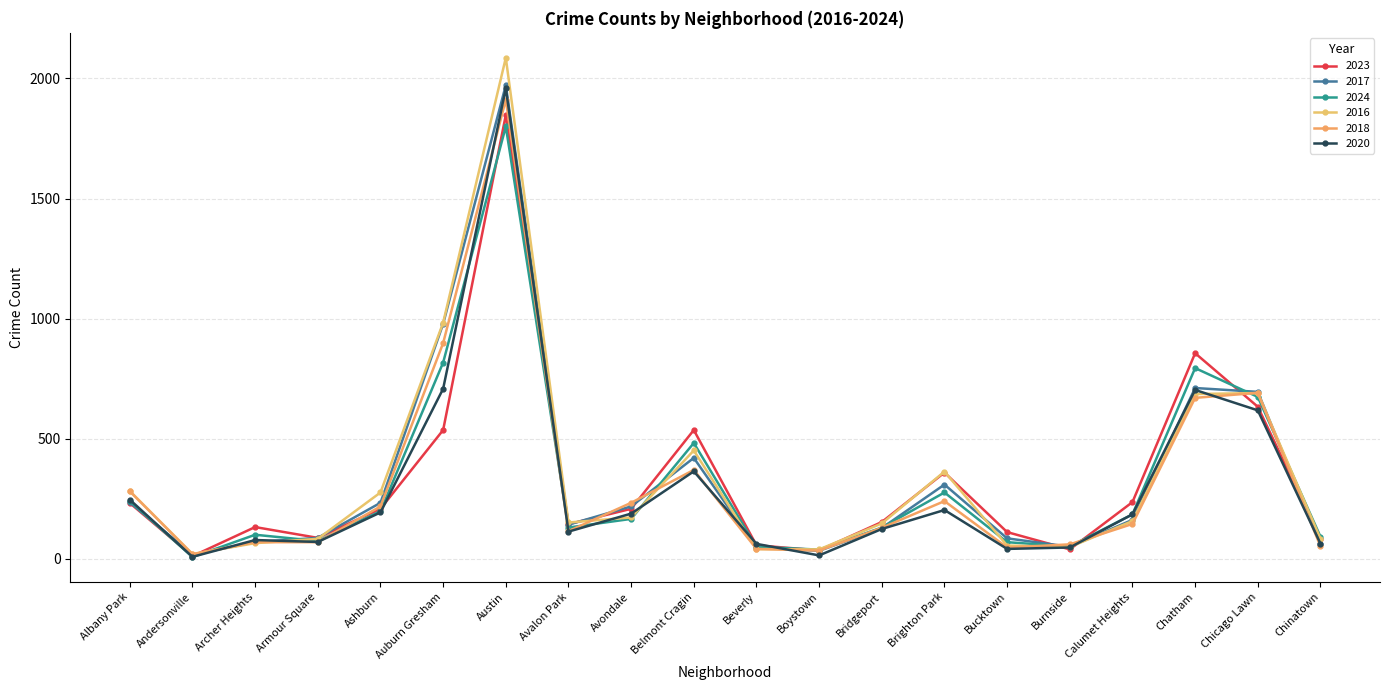

How many times do 2024 and 2020 cross each other?

7